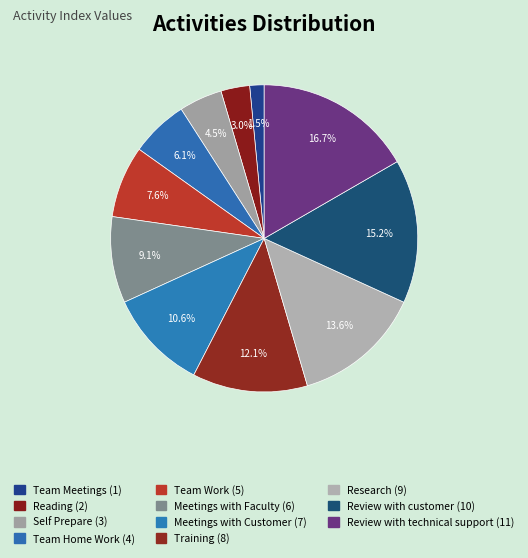

Does Training account for over 50% of the chart?

No